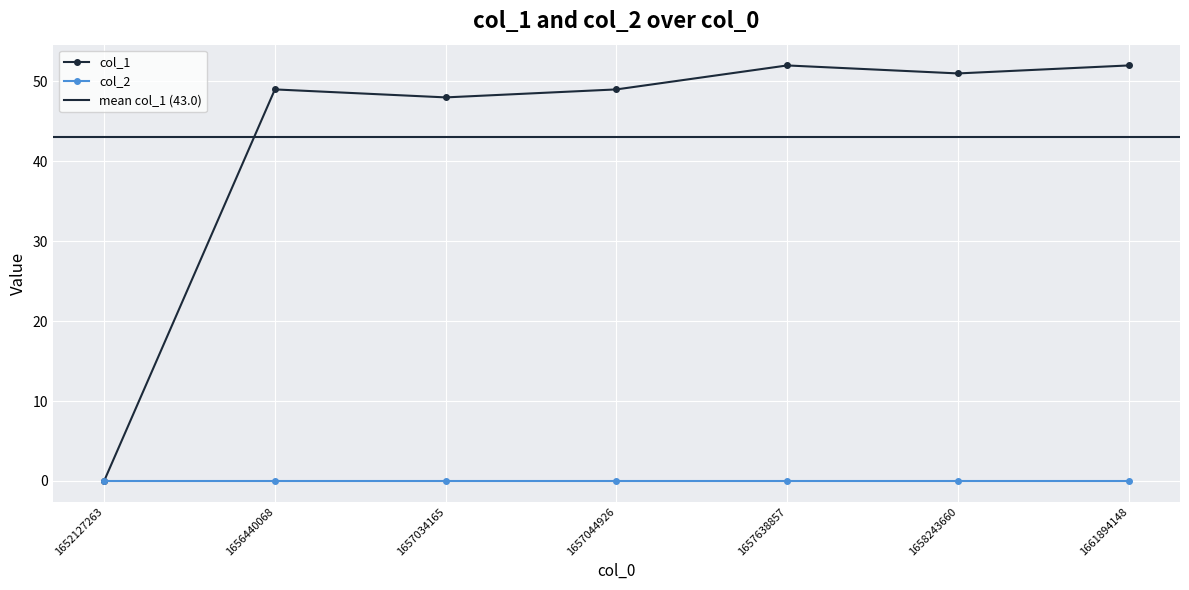

How many positive values does the col_1 series have?

6